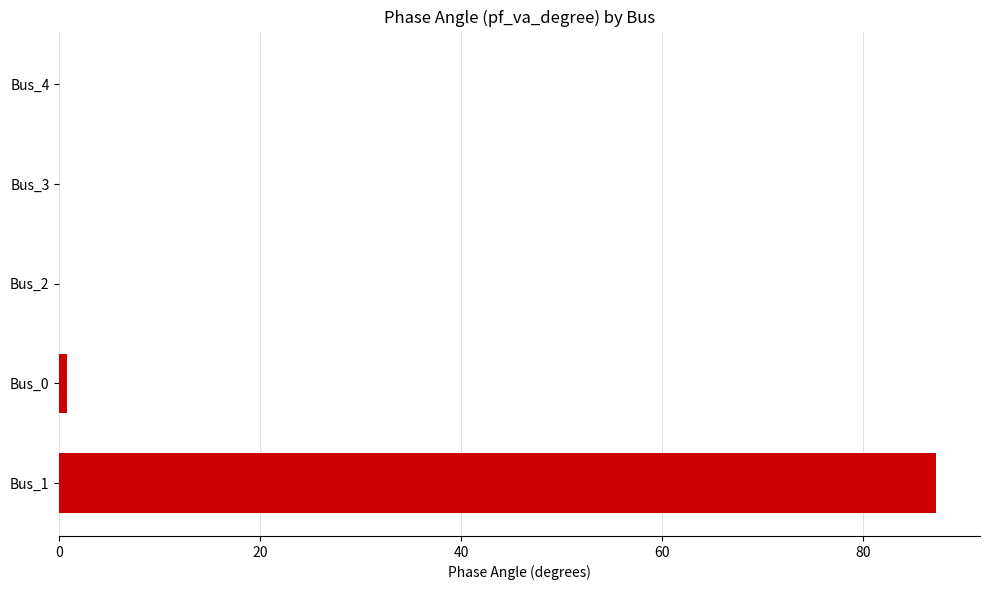

What is the maximum value shown in the chart?

87.3